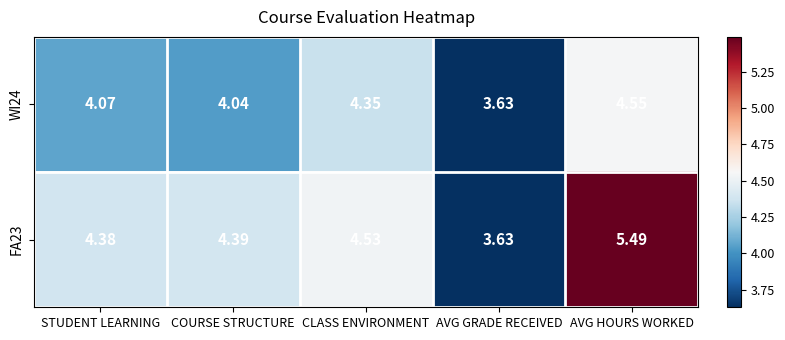

At which label does WI24 reach its peak?

AVG HOURS WORKED